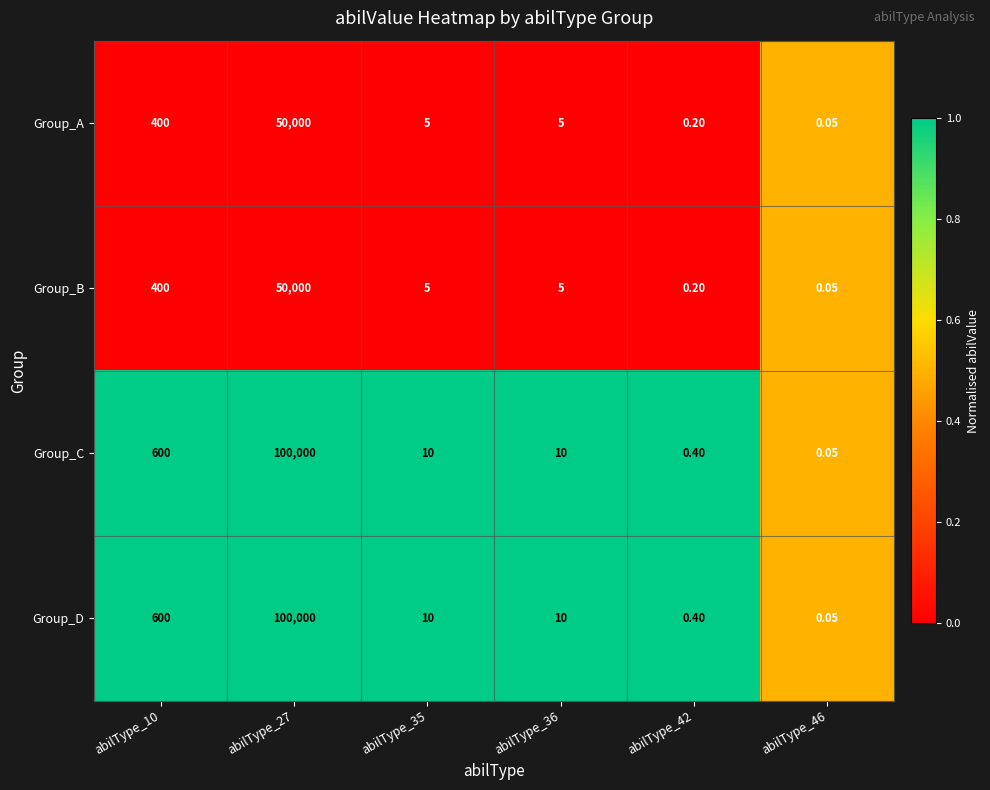

How many values in the Group_A series are below 5?

2